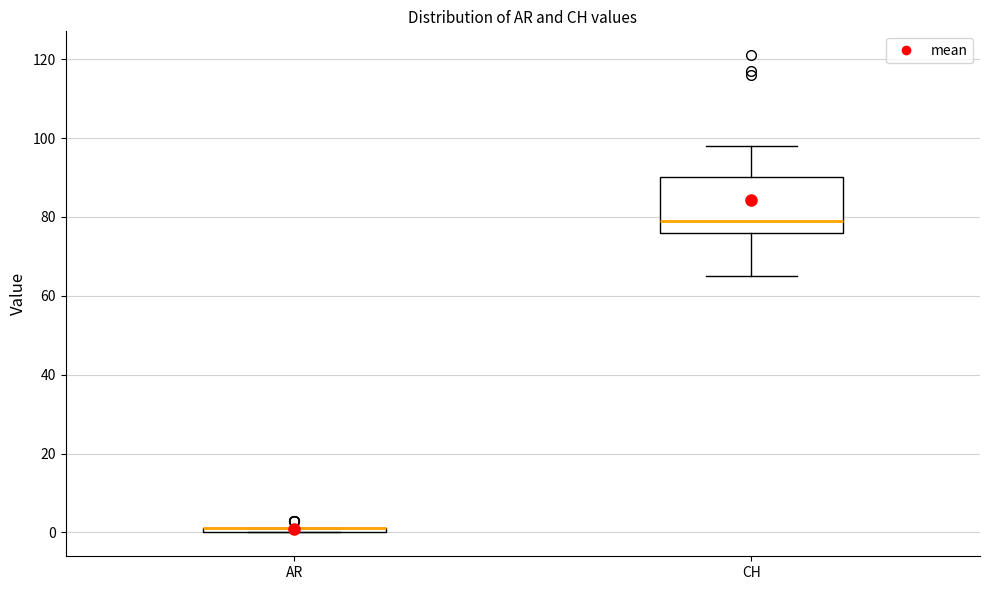

Comparing the boxes themselves (not the whiskers), which one is the tallest?

CH